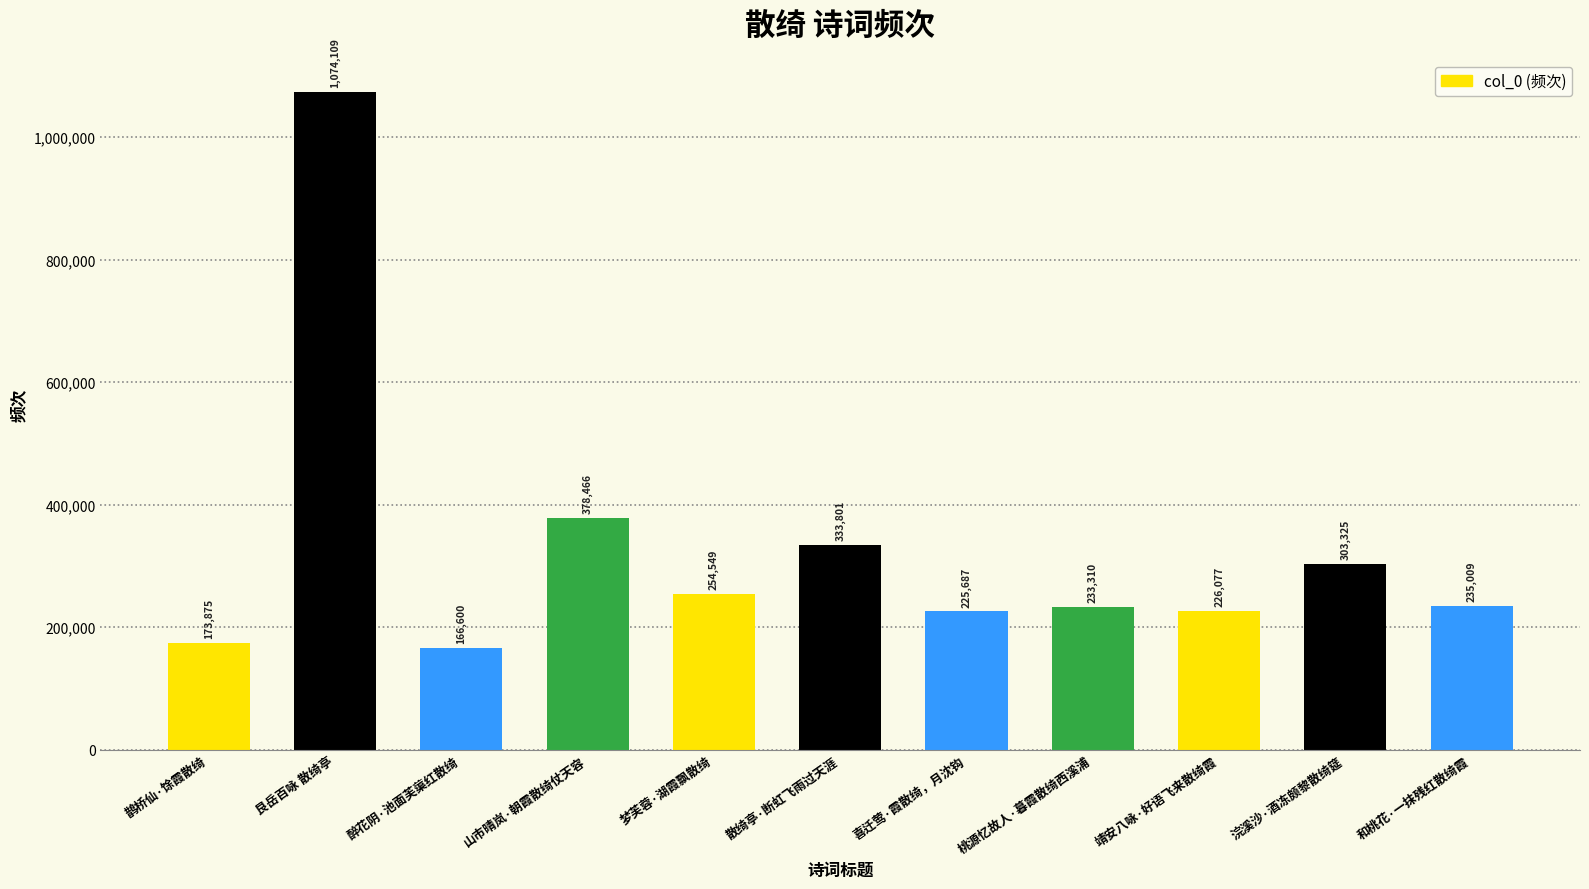

Reading left to right, transcribe all the data shown in this chart.

173875	1074109	166600	378466	254549	333801	225687	233310	226077	303325	235009